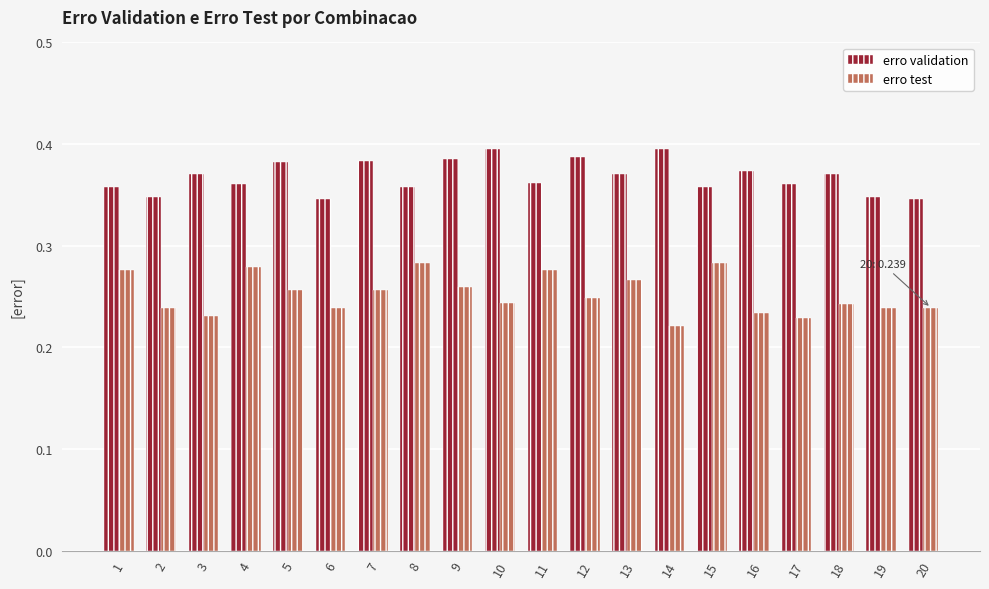

Is it true that erro test equals 0.4 at 19?

False